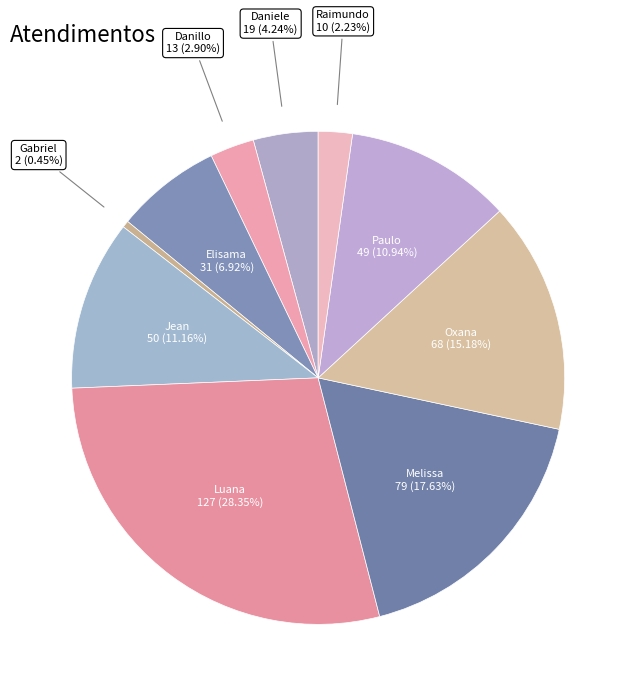

Rank the categories by value from highest to lowest.

Luana Cristine Sa dos Santos, Melissa Maria Caleffi Zechini, Oxana Andreli da Silva, Jean Lucas Ferreira, Paulo Roberto da Silva Junior, Elisama Walter Machado, Daniele Aparecida dos Santos, Danillo Cavalheiro Afonso, Raimundo Francisco Taborda, Gabriel Viana dos Santos Silva